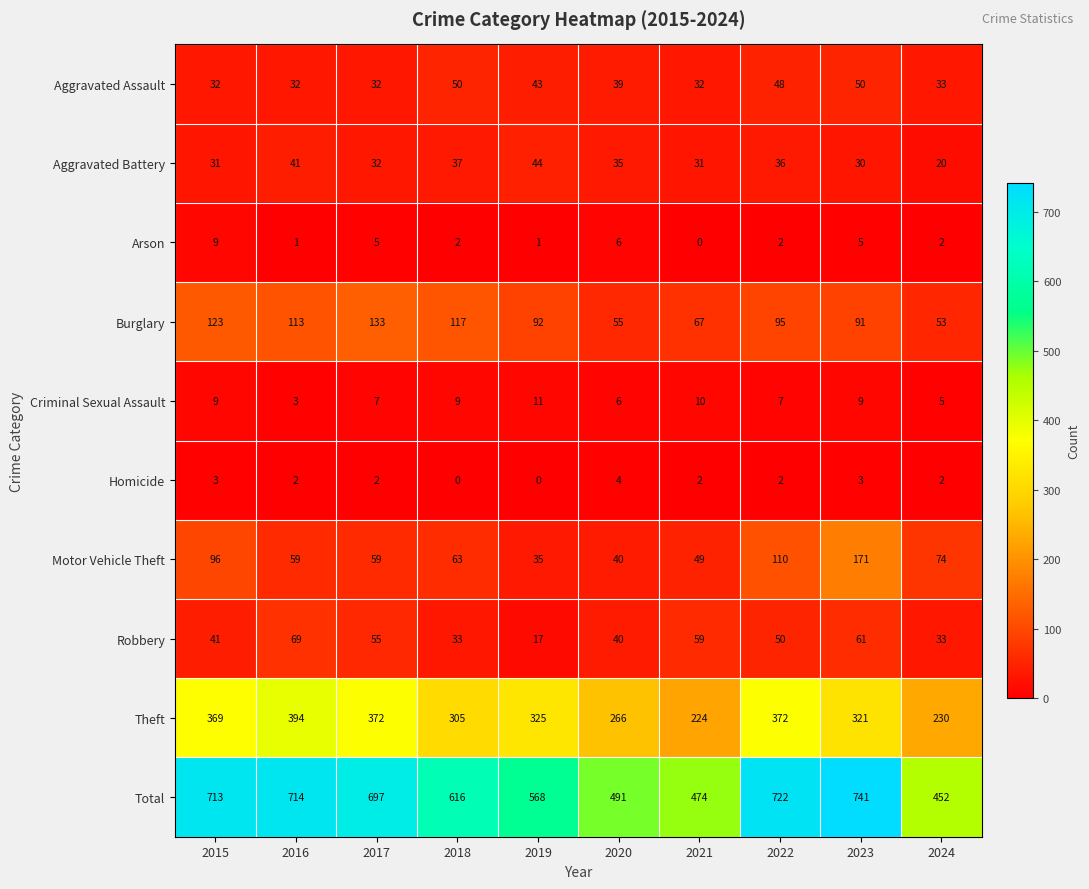

What is the spread (max minus min) of values at 2016?

713